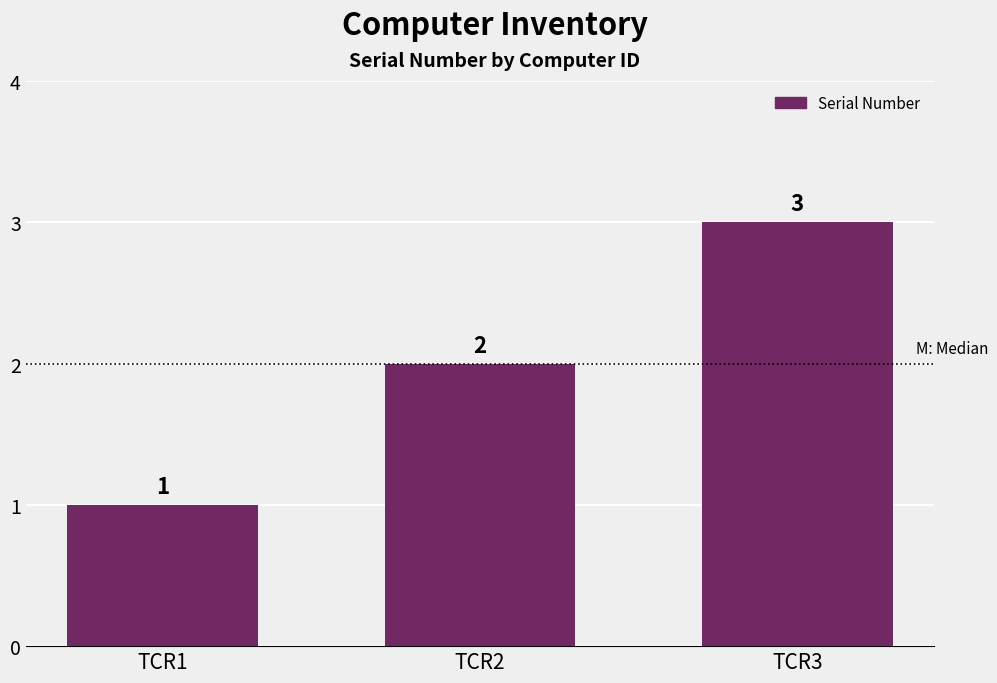

How many values are below 2?

1